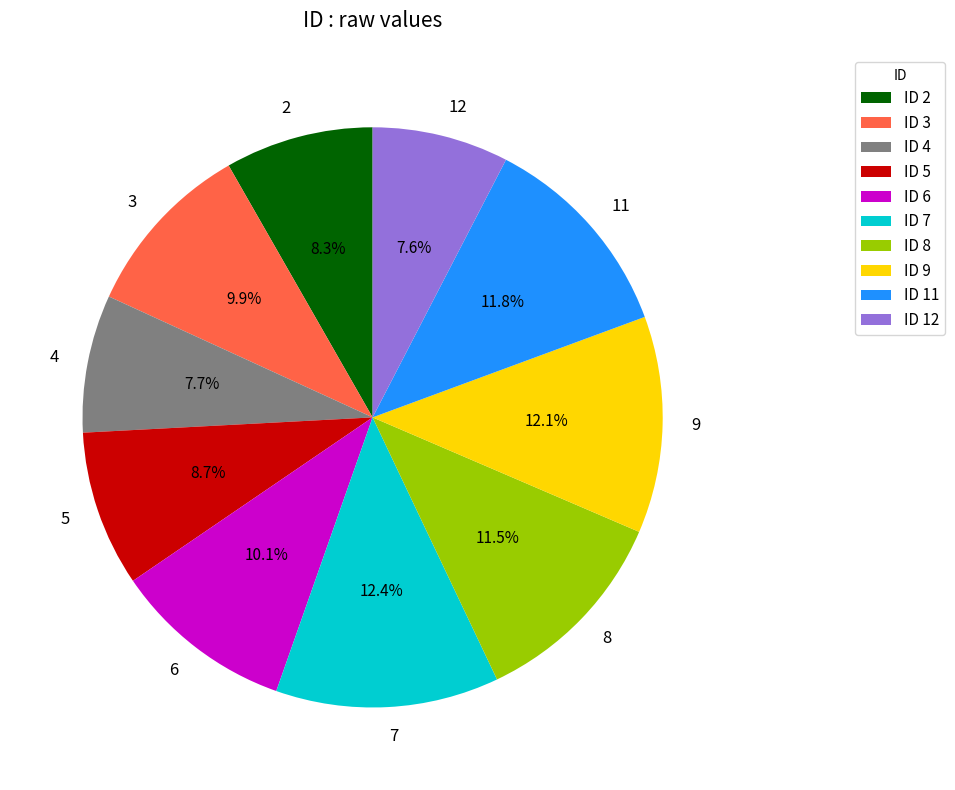

How much of the chart is everything except 9?

87.9%